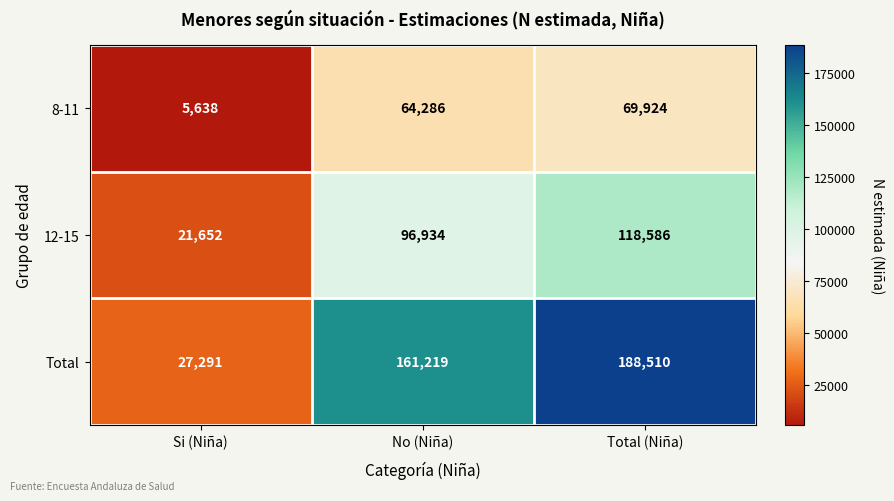

How many Total values are between 27291 and 188510?

3